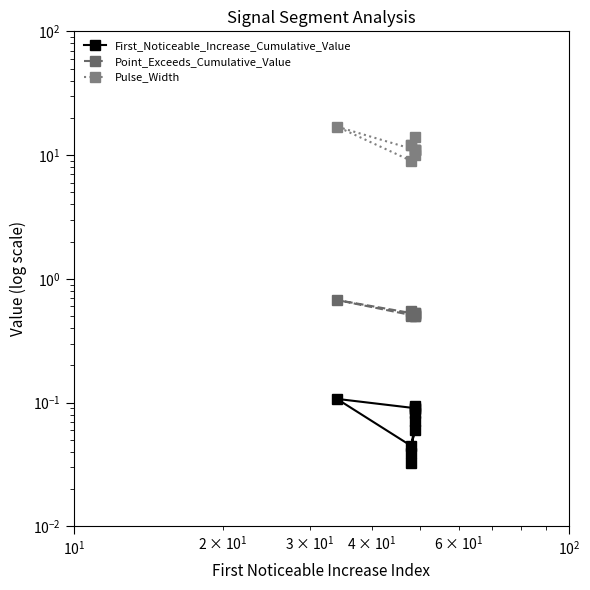

How many categories are shown in the chart?

10